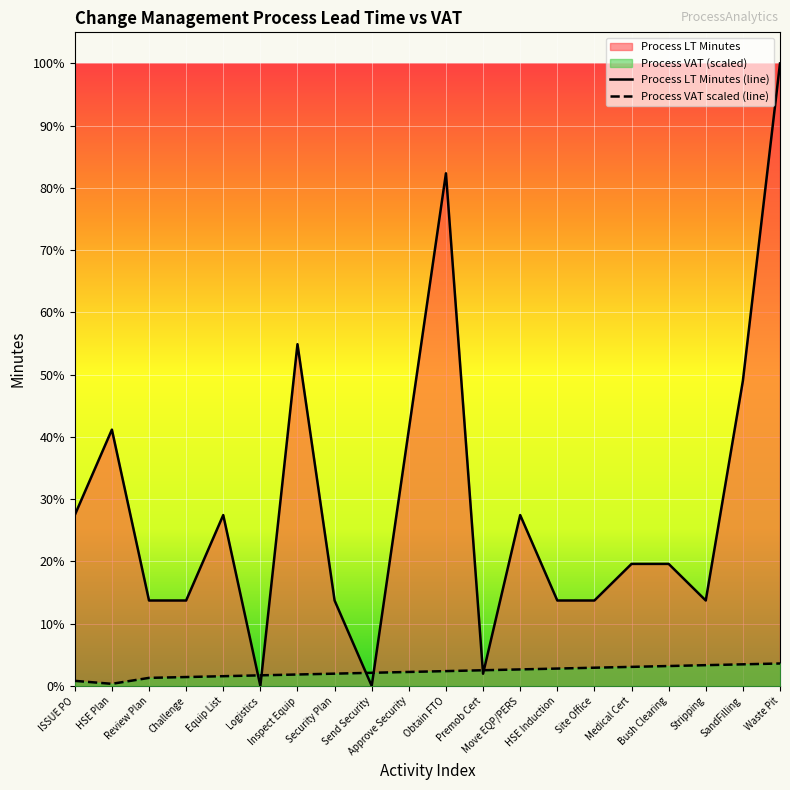

At which label does Process VAT scaled (line) reach its peak?

Waste Pit